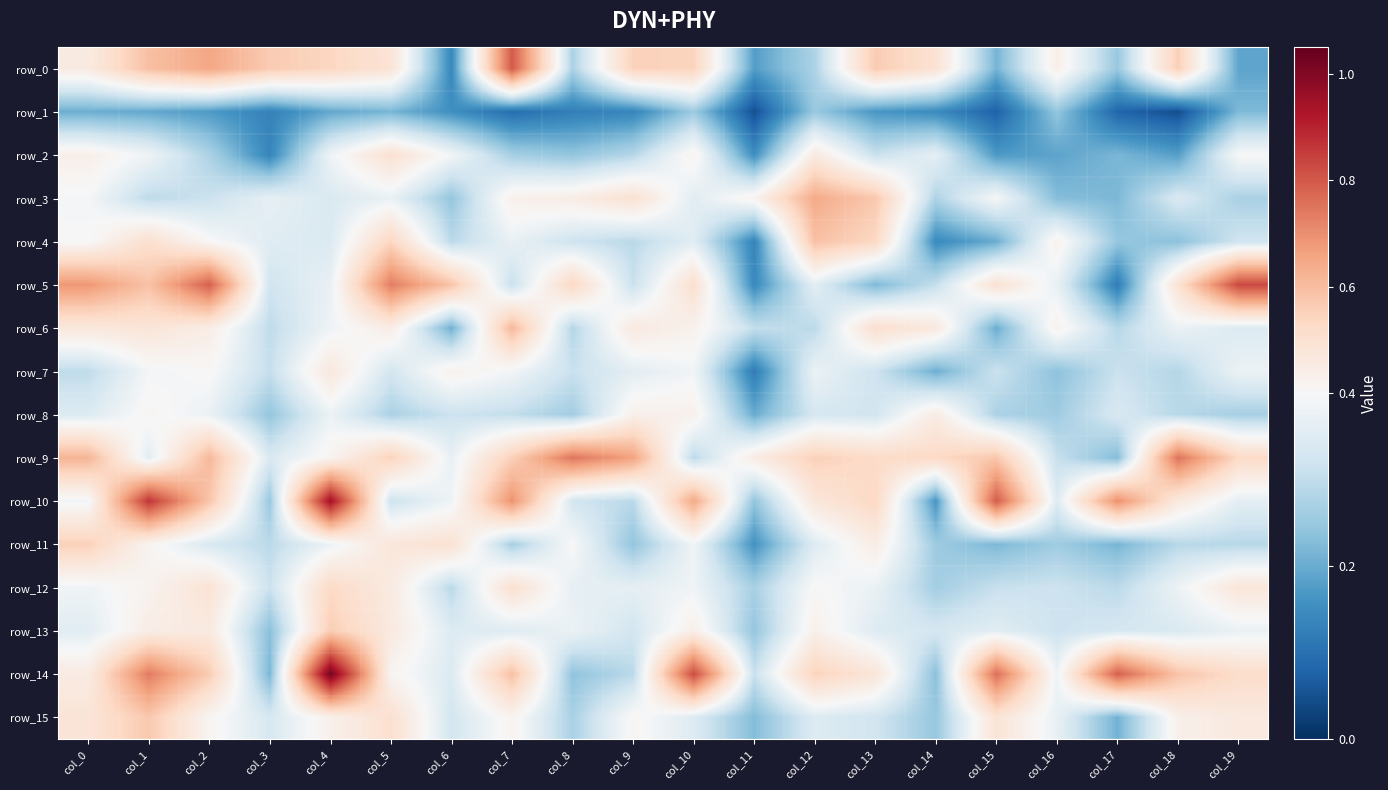

Which category has the highest value across all series?

col_4